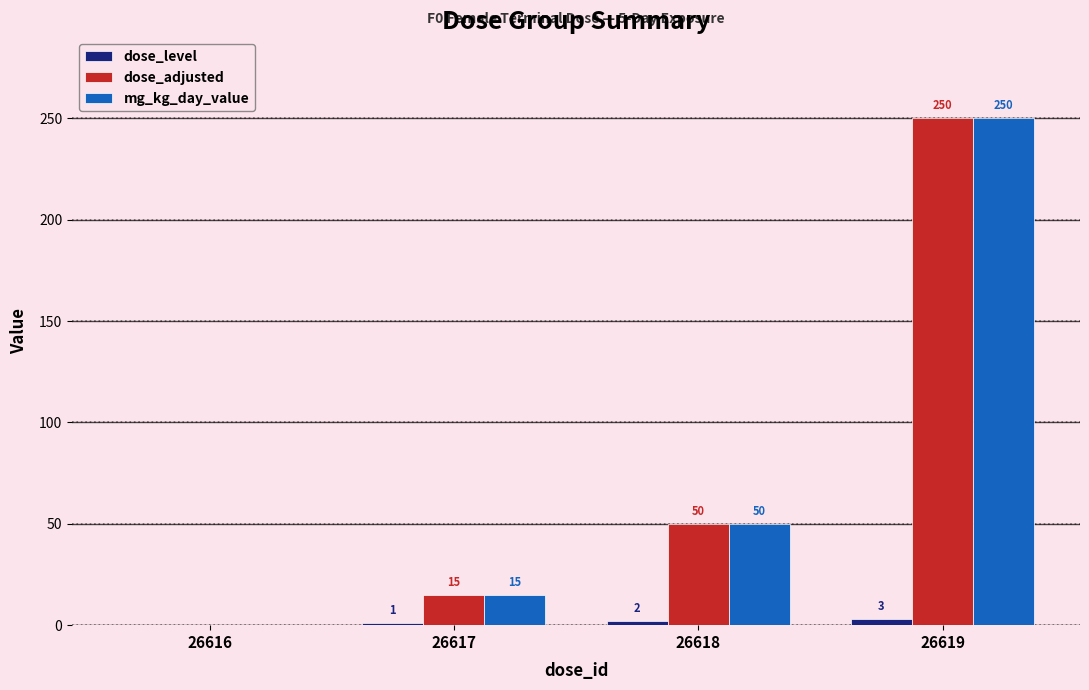

The dose_level series shows 0 at 26616. True or false?

True